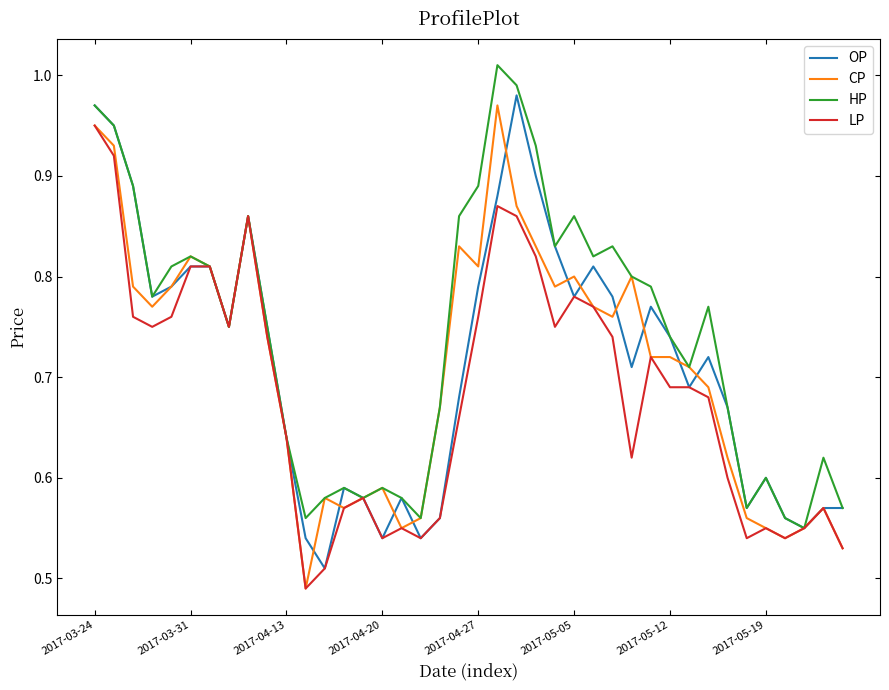

In HP, how many points are higher than both neighbors (excluding endpoints)?

10